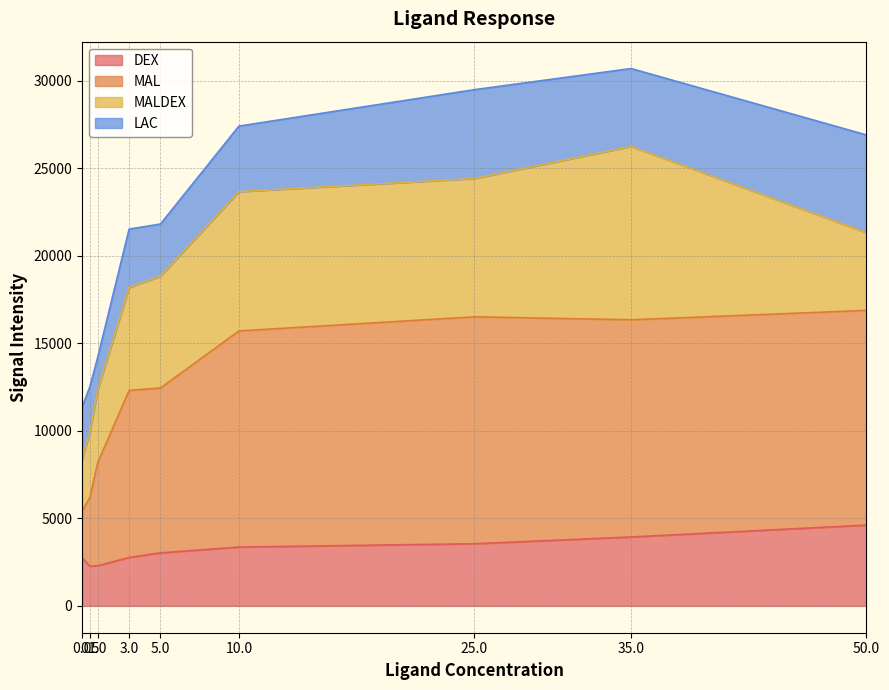

True or false: DEX has a value of 3360 at 10.0.

True